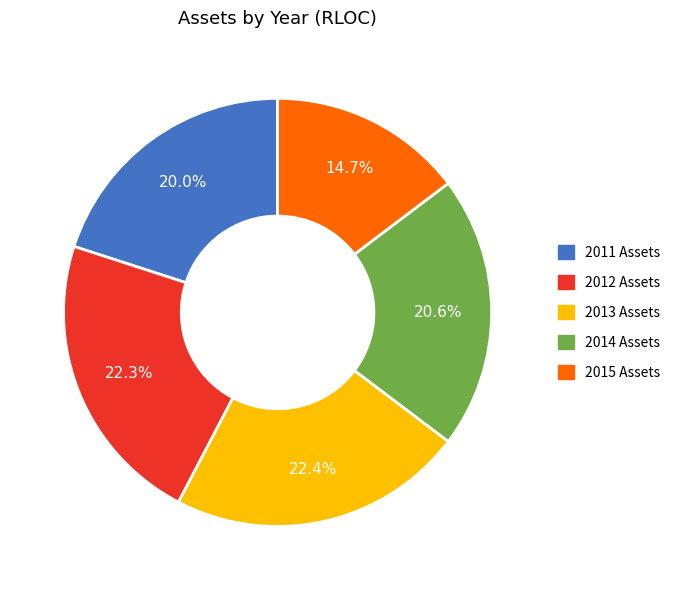

Between 2015 and 2014, which is larger?

2014